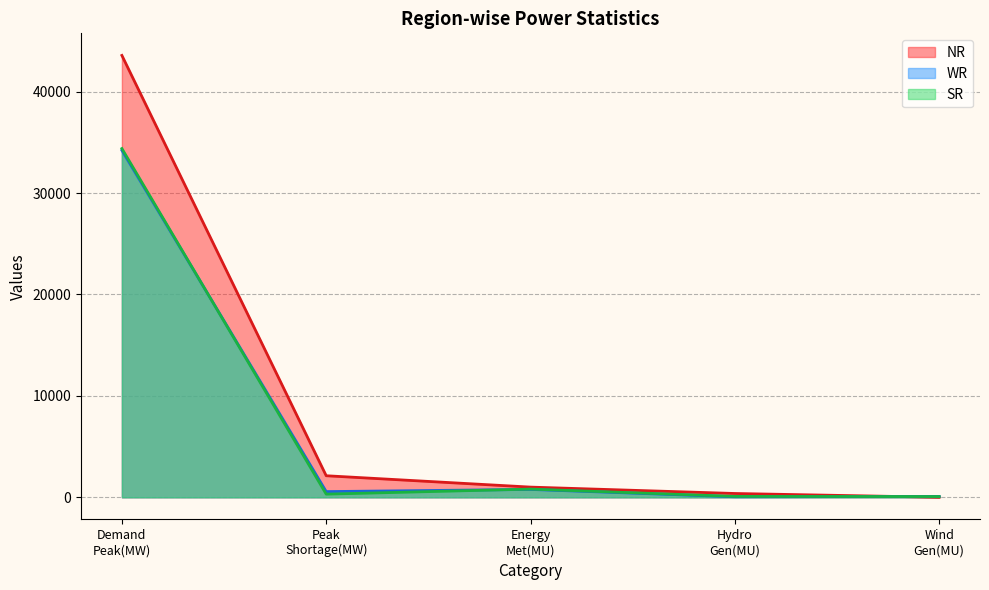

Which series has the widest spread of values?

NR